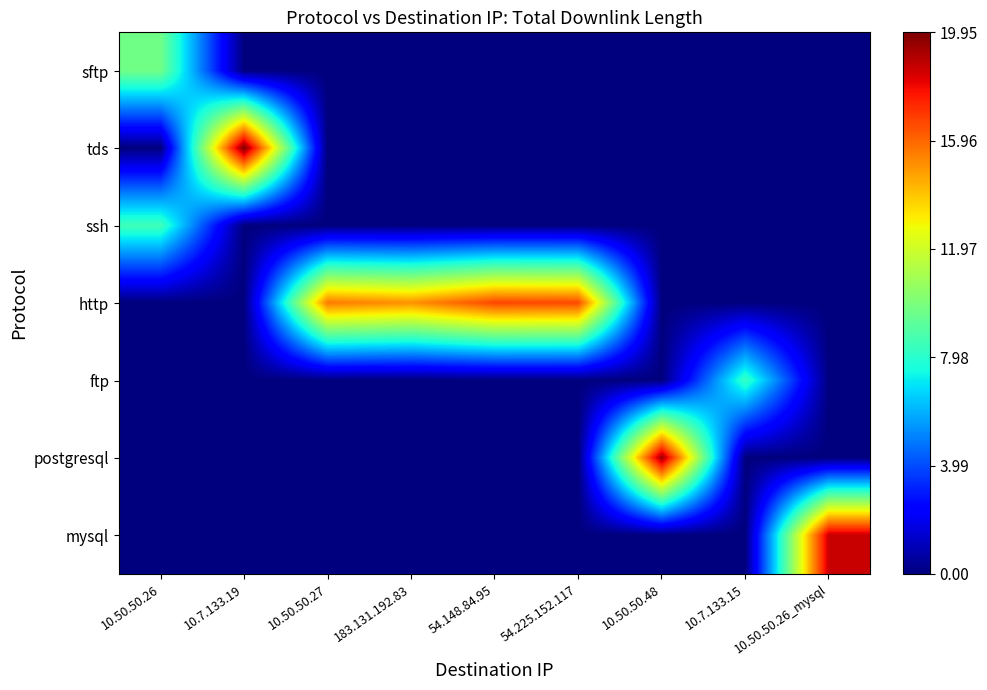

What is the spread (max minus min) of values at 10.50.50.26_mysql?

18.6